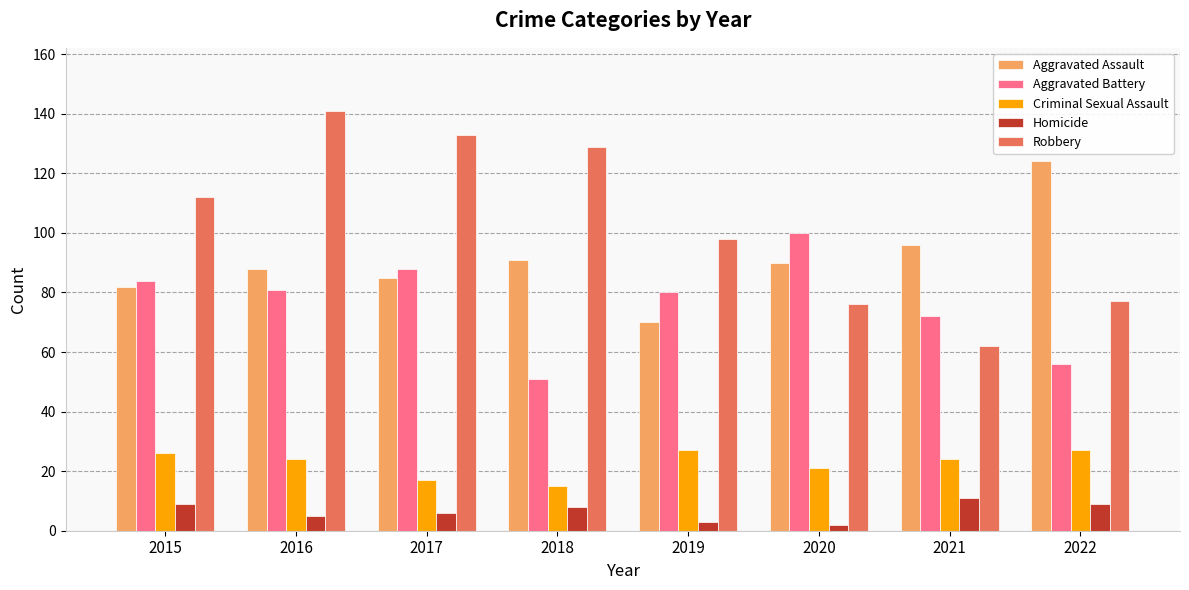

The value of Aggravated Battery at 2017 is 88. True or false?

True